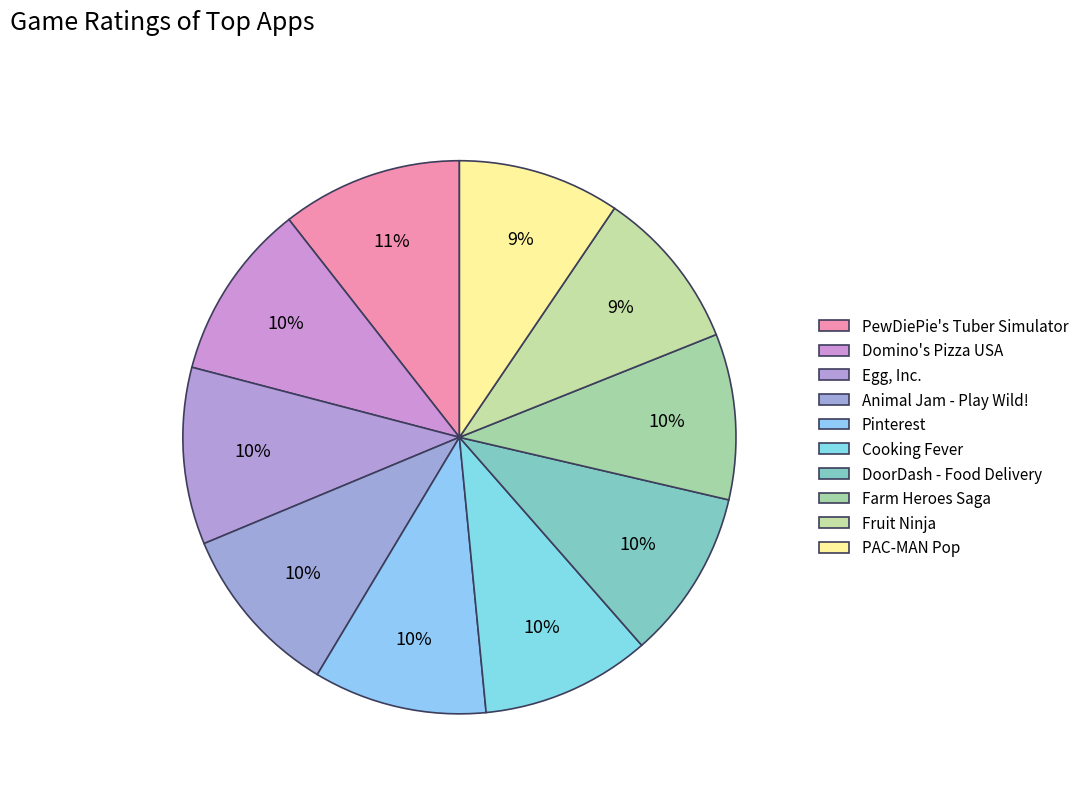

True or false: Cooking Fever accounts for 4% of the total.

False